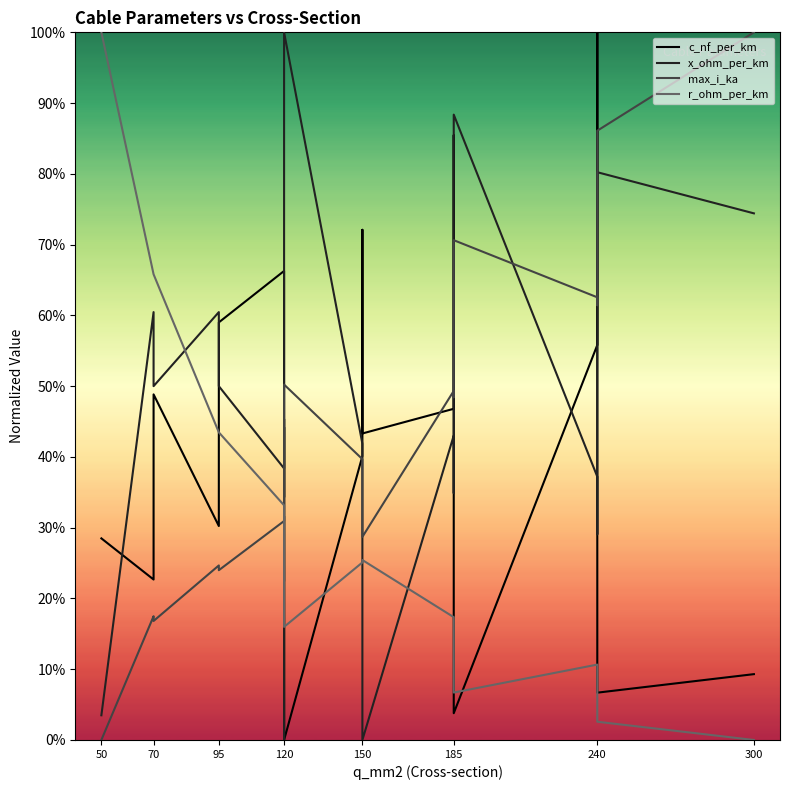

At how many categories does at least one series exceed 0?

19